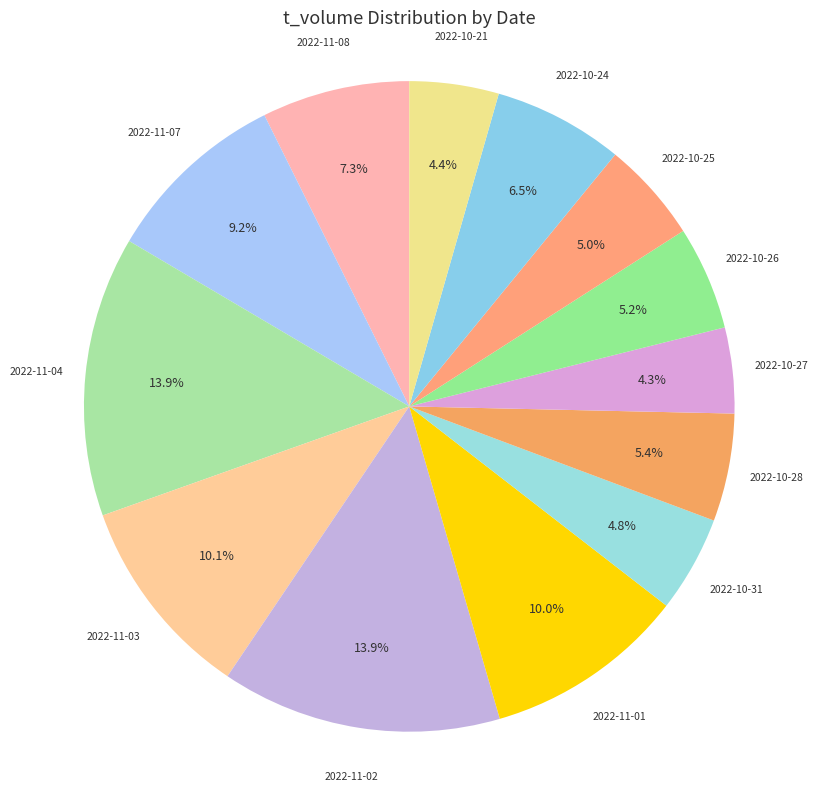

Count the number of slices in the pie.

13